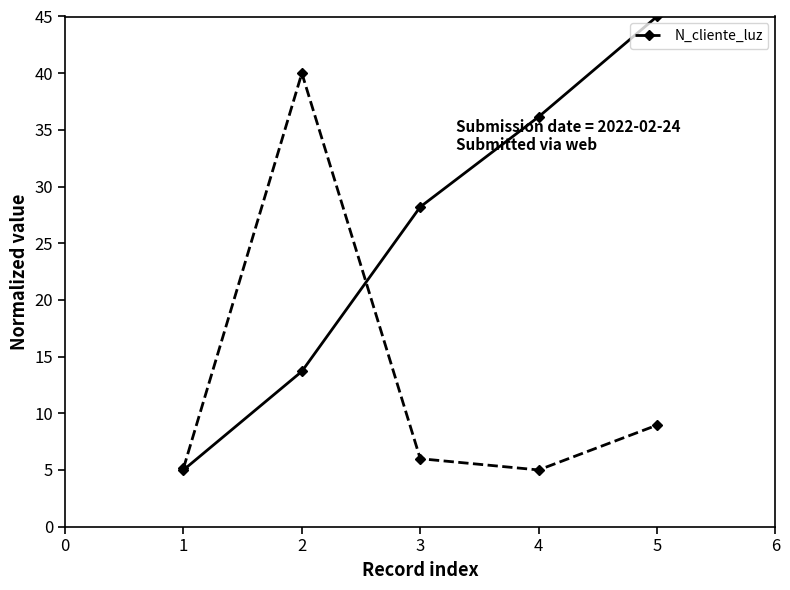

At which label is N_cliente_luz closest to 22?

5